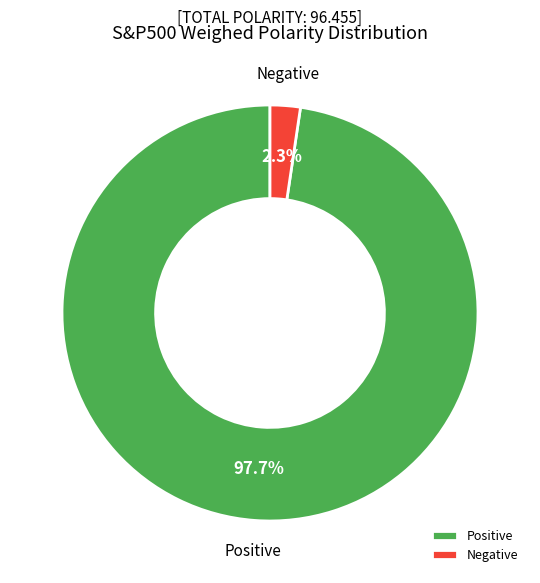

What is the smallest slice in the pie chart?

Negative